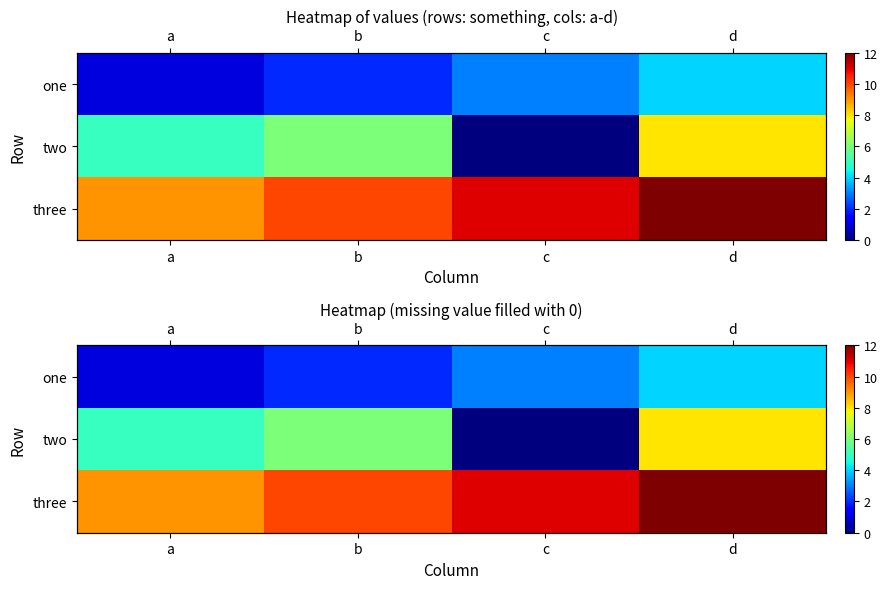

How many data points in three are above 11?

1